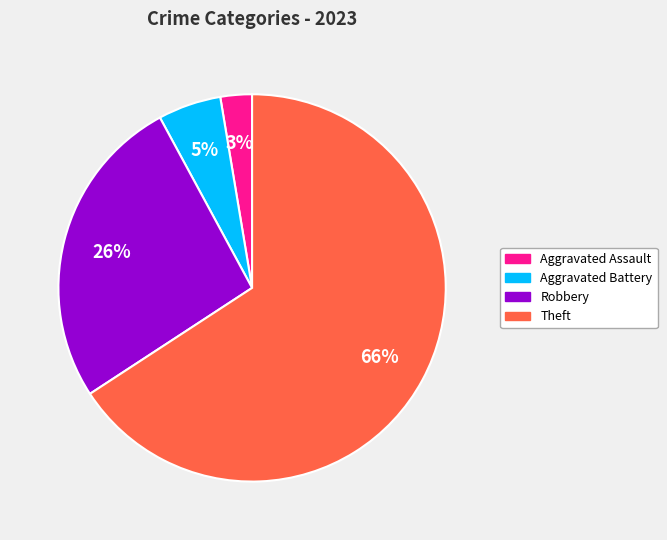

Does any single category account for the majority?

Yes